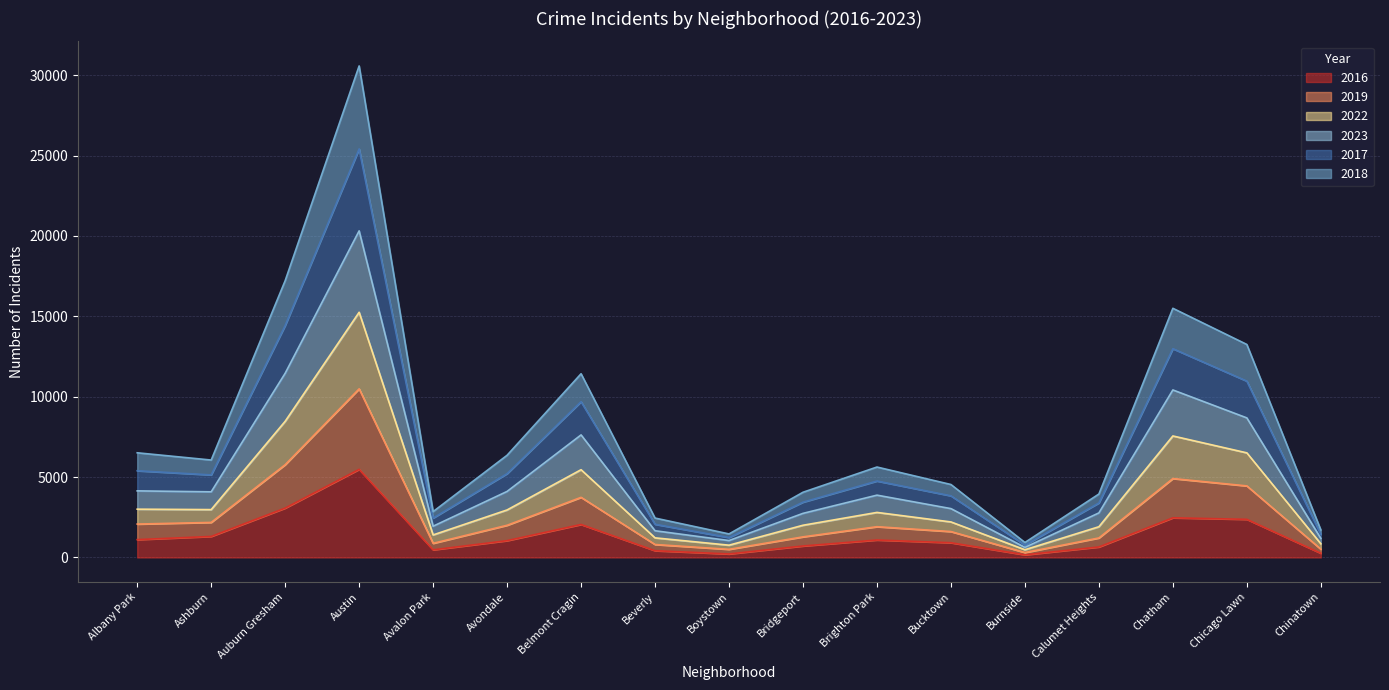

At which category is the sum across all series the highest?

Austin